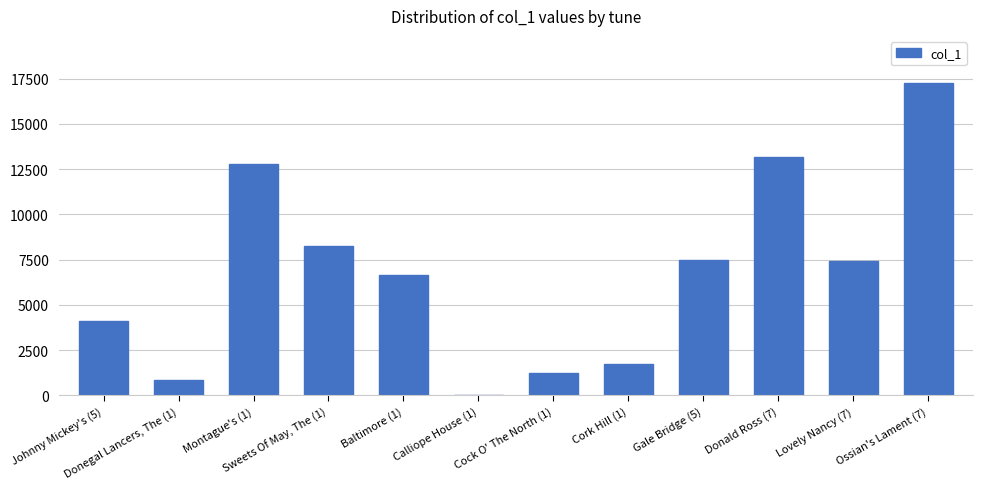

Which has a higher value, Cock O' The North (1) or Donald Ross (7)?

Donald Ross (7)